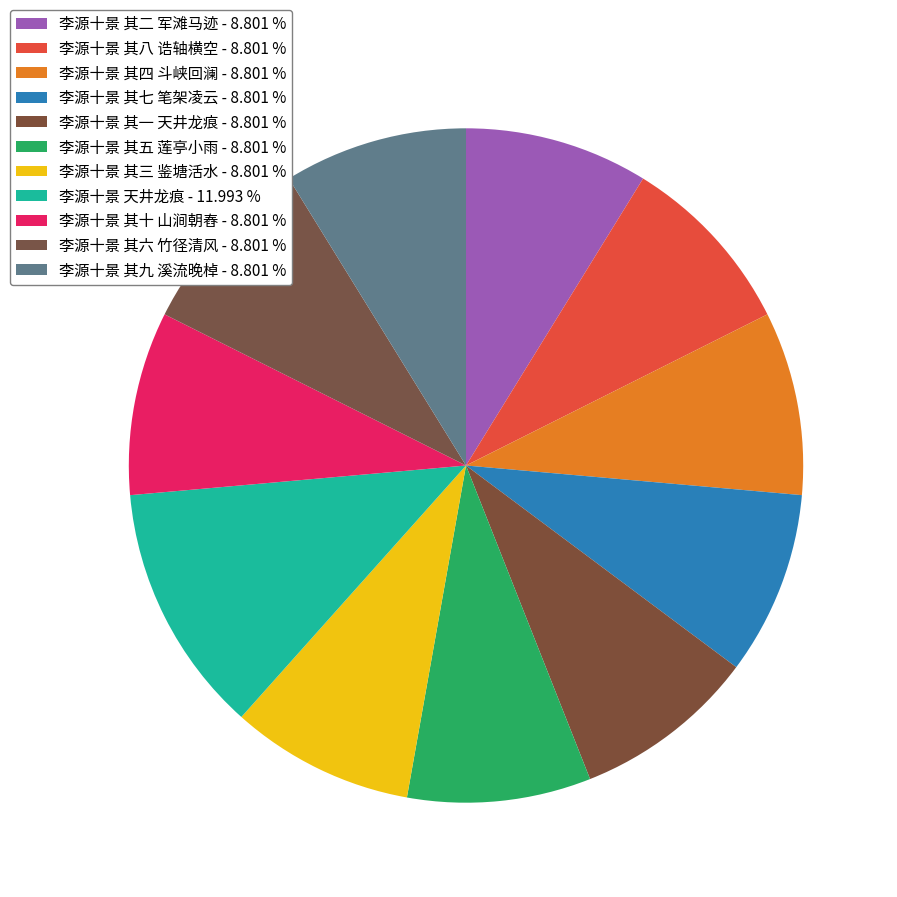

Does 李源十景 其九 溪流晚棹 account for over 50% of the chart?

No